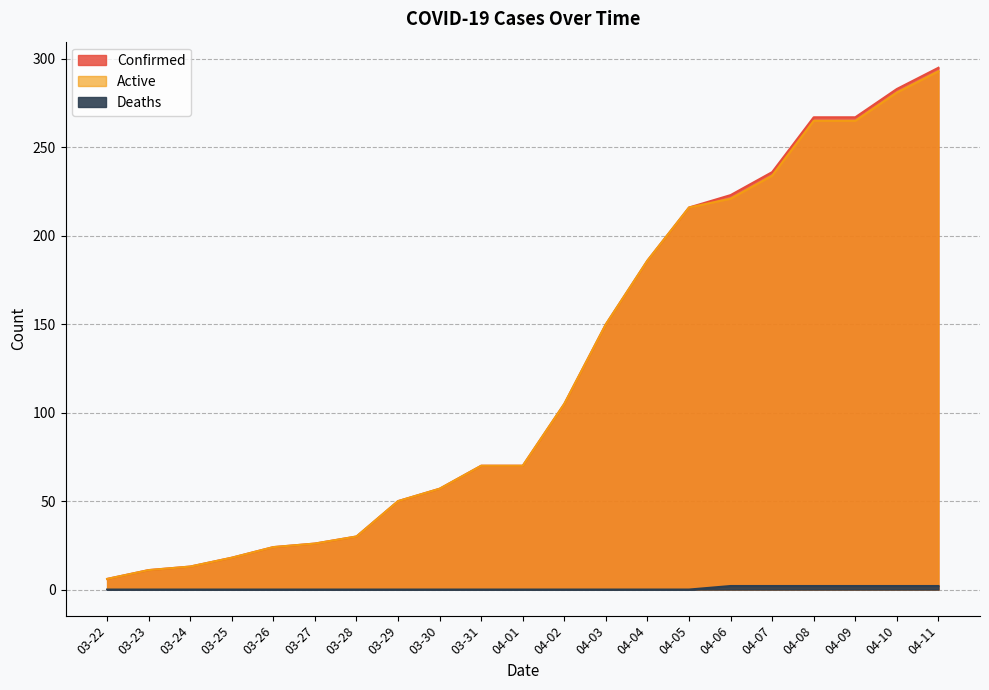

Read the Confirmed value at 04-03, to the nearest 5.

150